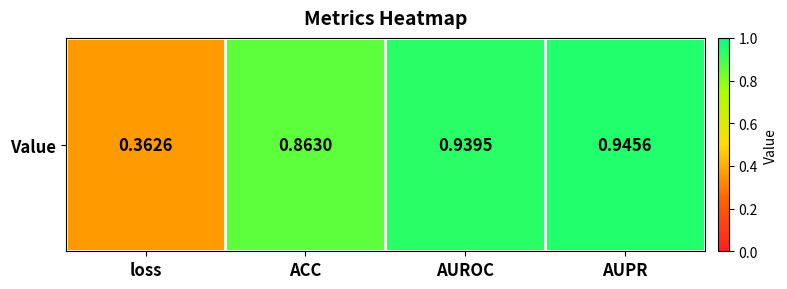

What is the difference between the values at ACC and loss?

0.5